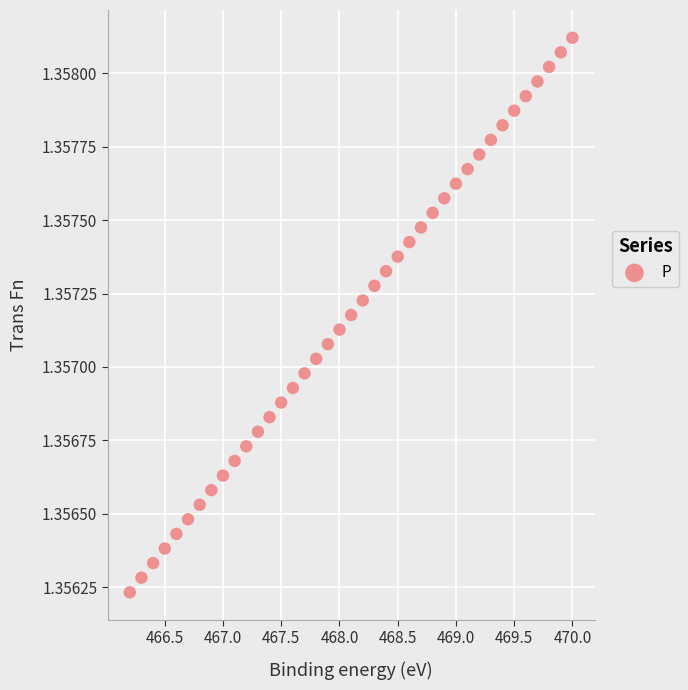

What is the range of X values (max minus min)?

3.8